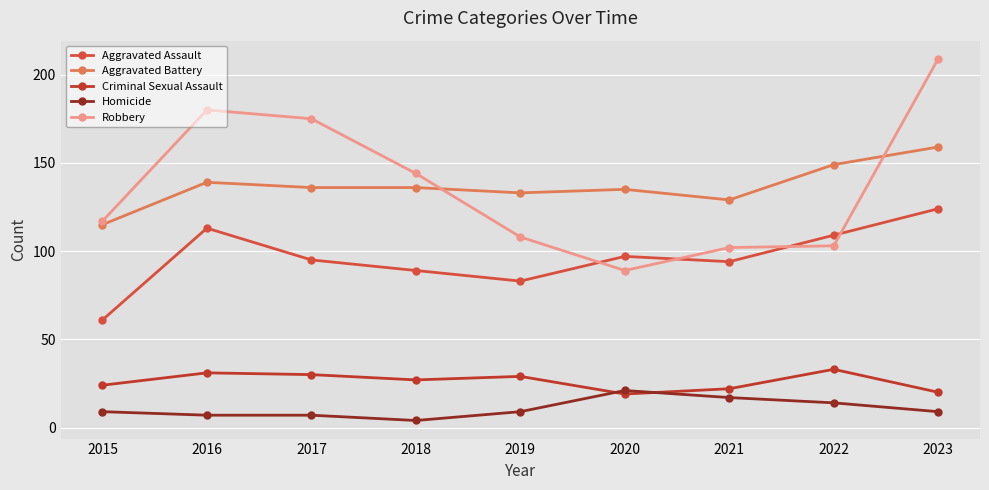

How many values in the Aggravated Assault series are below 95?

4